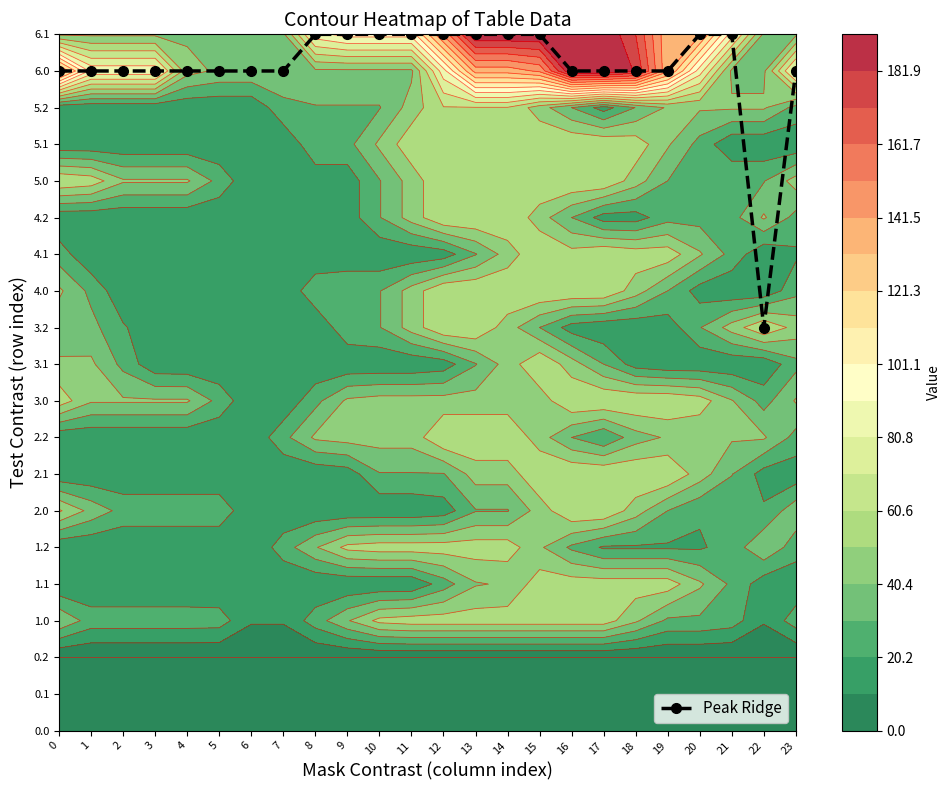

Which label corresponds to the smallest value in the chart?

22